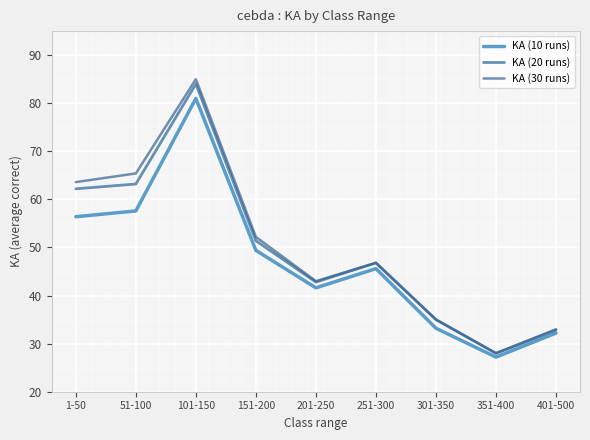

Where is KA (20 runs) nearest to the value 56?

151-200